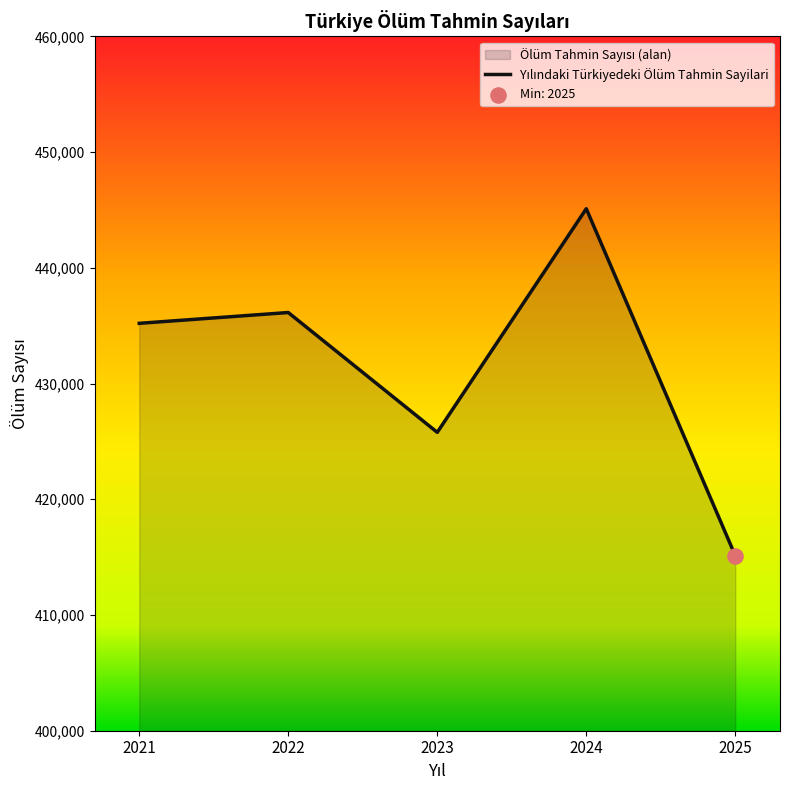

What is the change in value from 2023 to 2024?

+19325